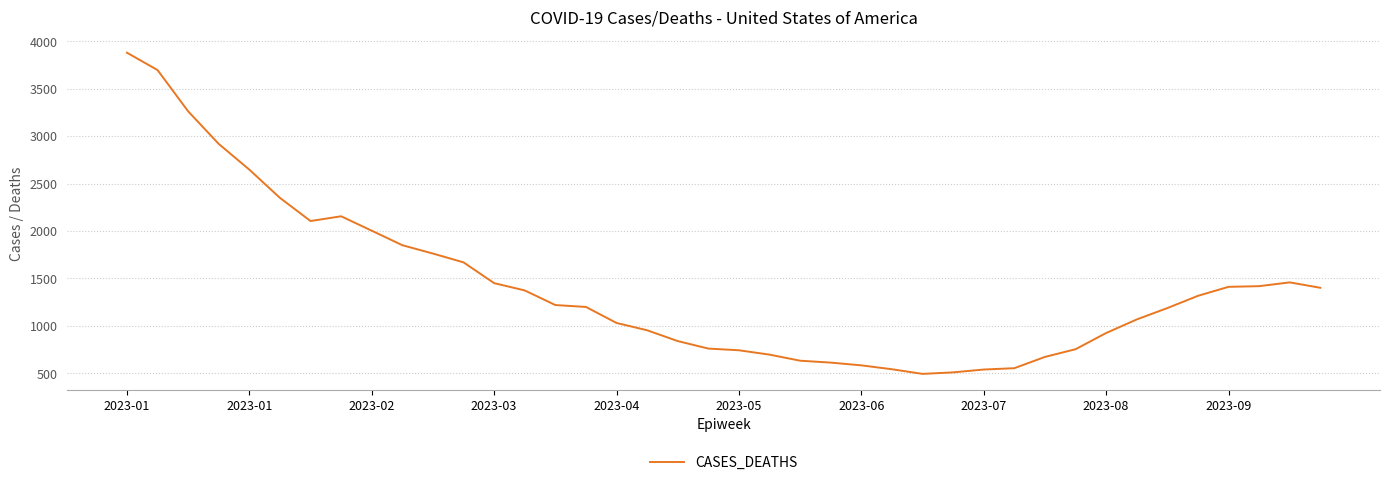

What is the maximum value shown in the chart?

3881